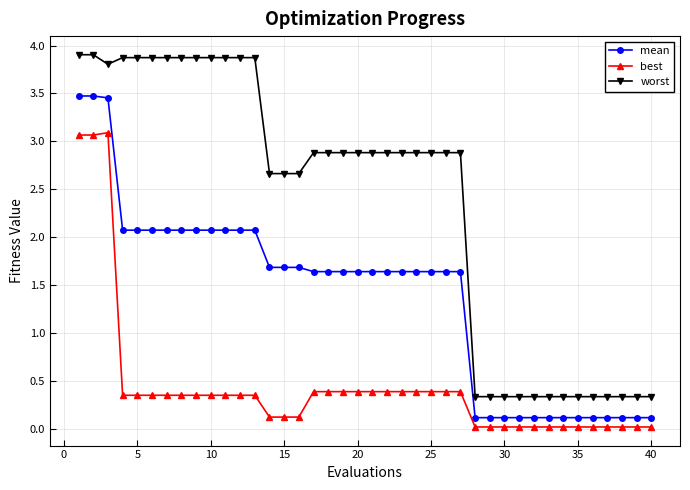

What is the sum of all mean values?

55.7